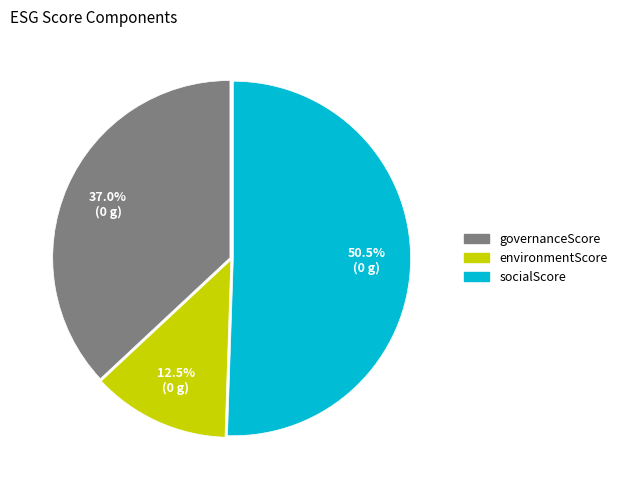

How many segments does this pie chart have?

3